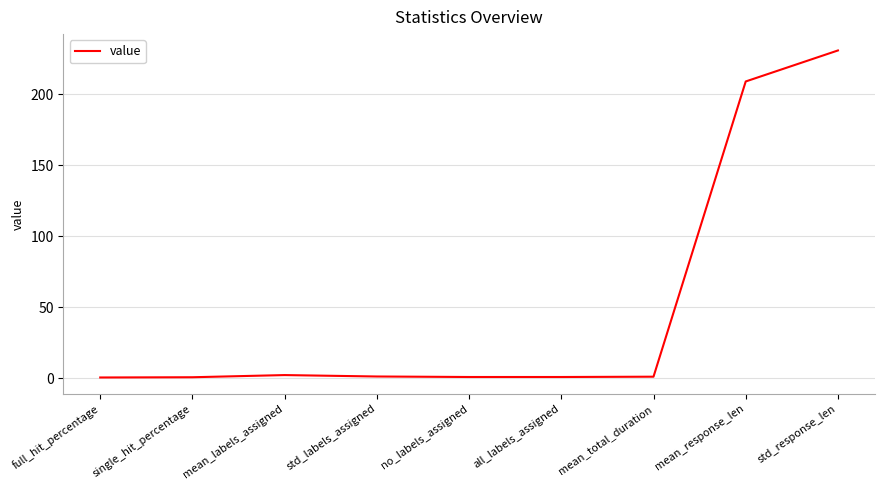

Which label corresponds to the largest value in the chart?

std_response_len